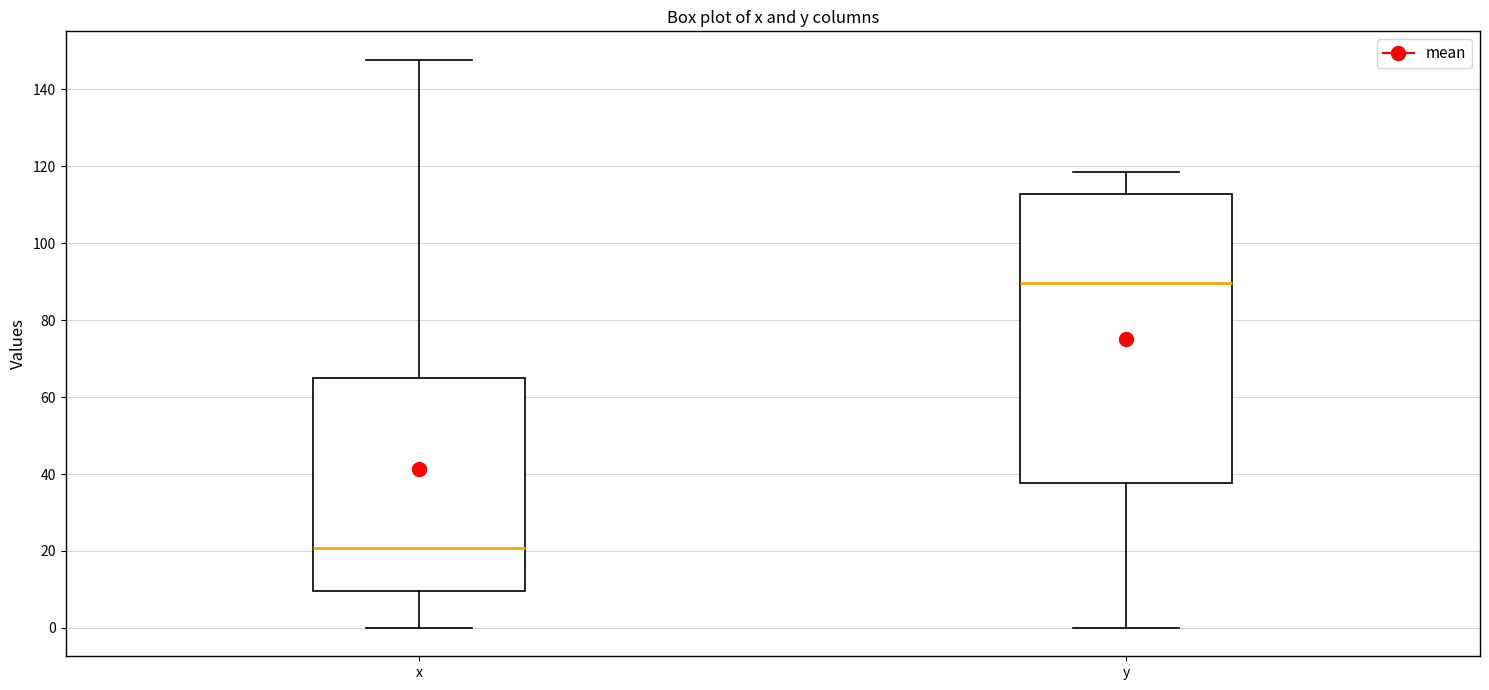

Where does the upper whisker of the box for y end on the y-axis? The values are not printed on the chart, so give them approximately, as read against the axis.

118